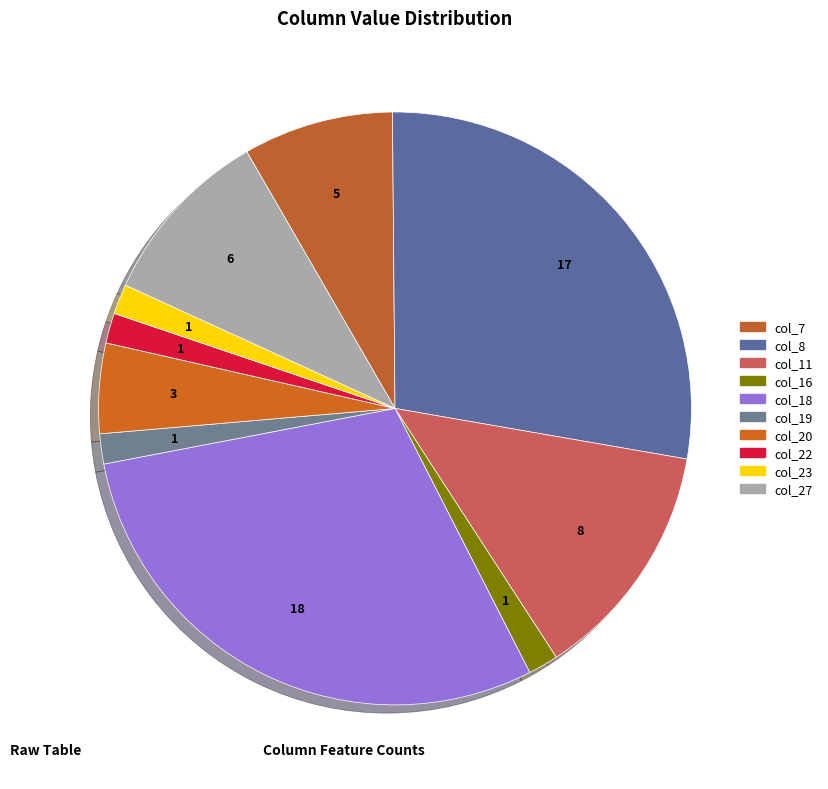

How many segments does this pie chart have?

10